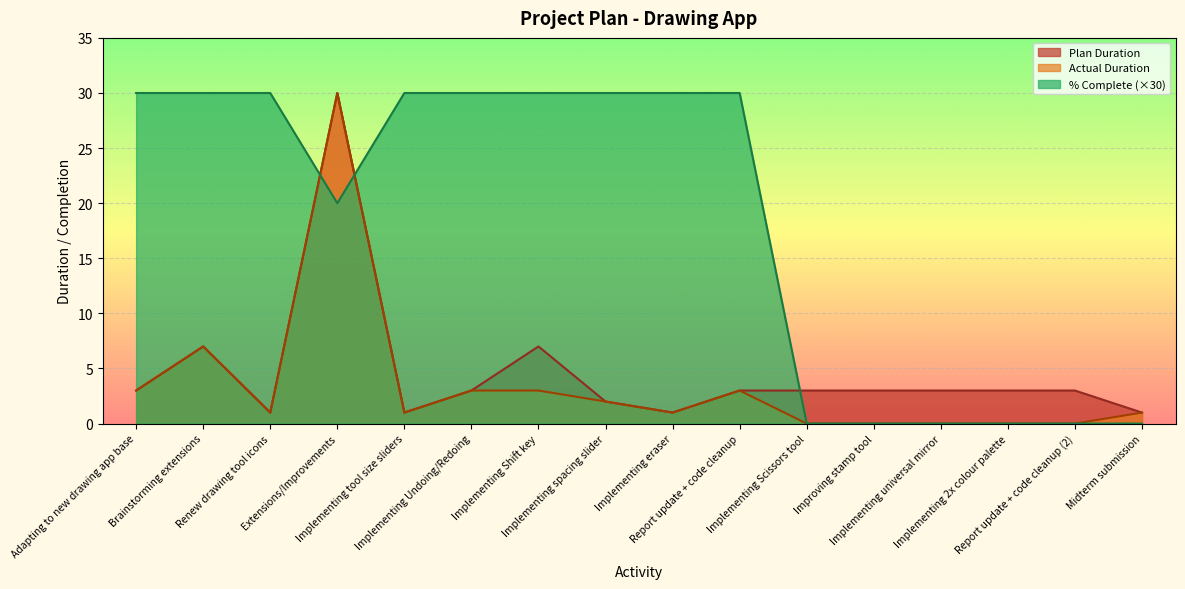

Which series has the largest range (max minus min)?

Actual Duration